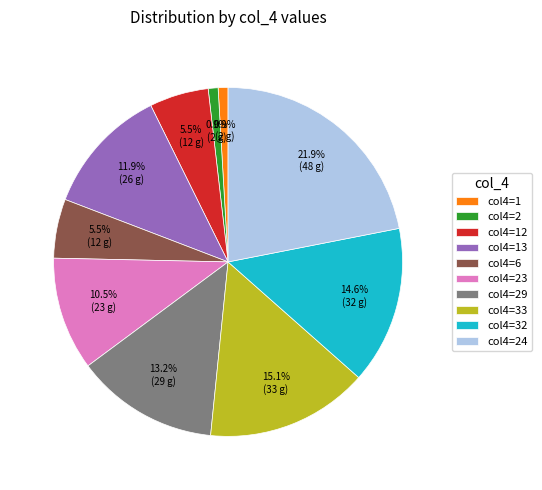

Count the number of slices in the pie.

10